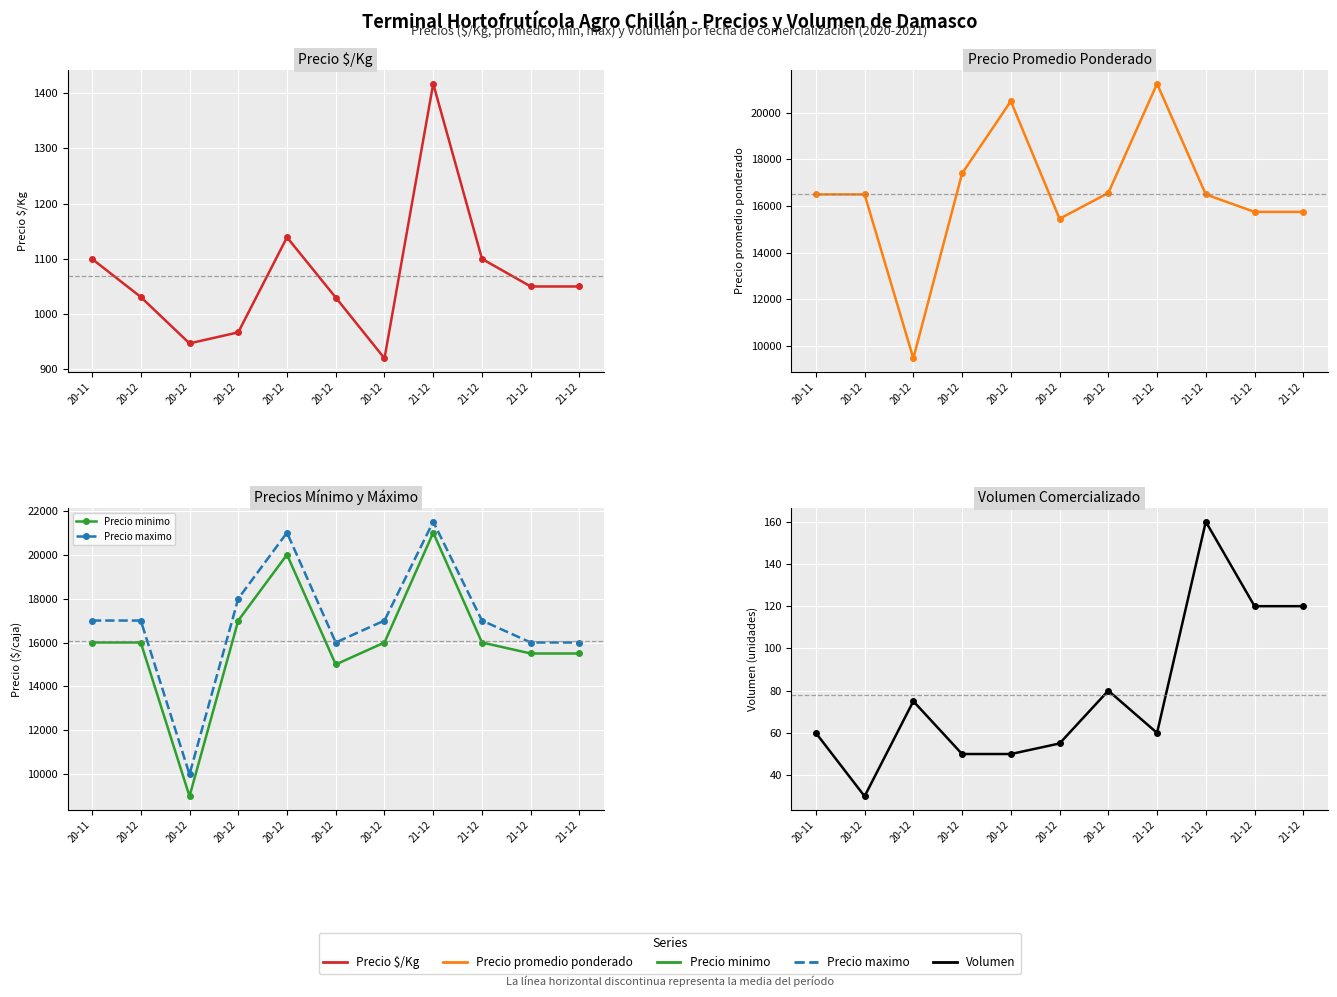

What is the approximate value of Precio maximo at 20-12?

17000